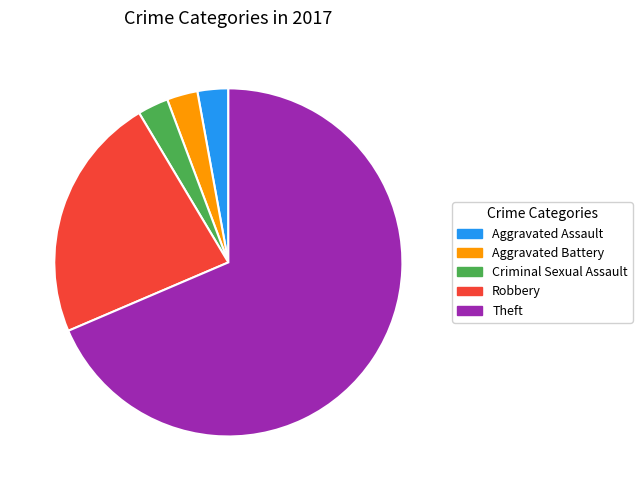

What is the ratio of the value at Aggravated Assault to the value at Criminal Sexual Assault?

1.0